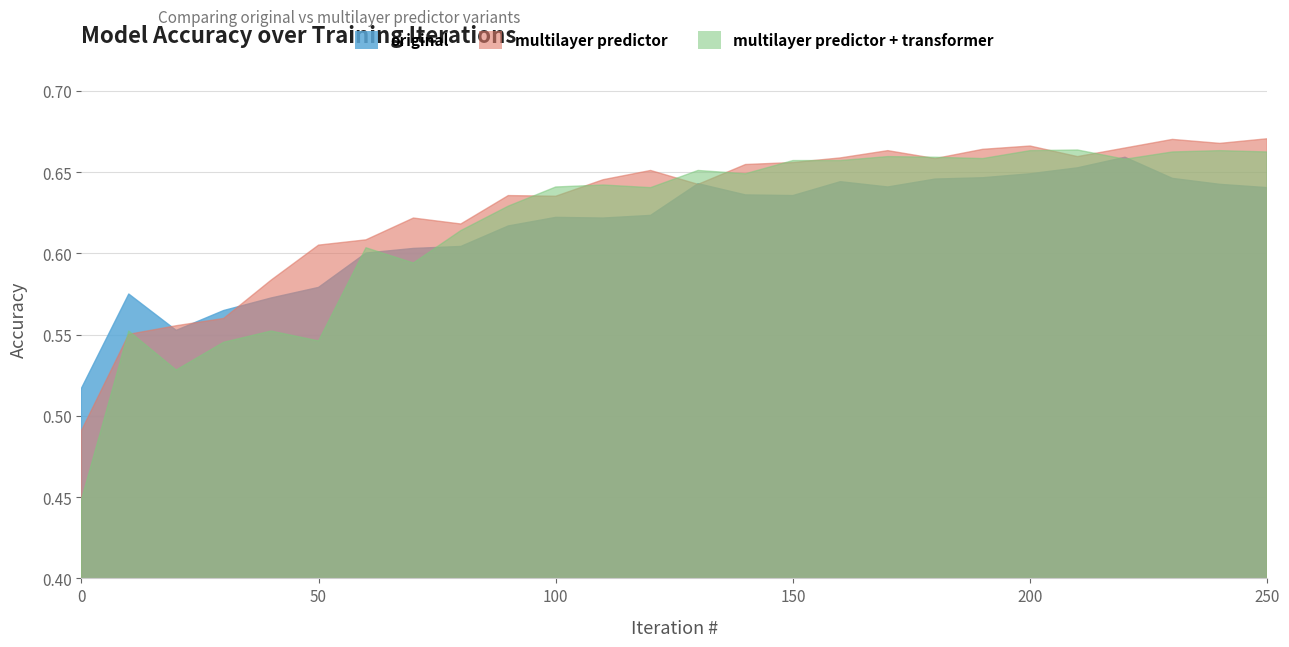

At which category does multilayer predictor reach its first local peak?

70